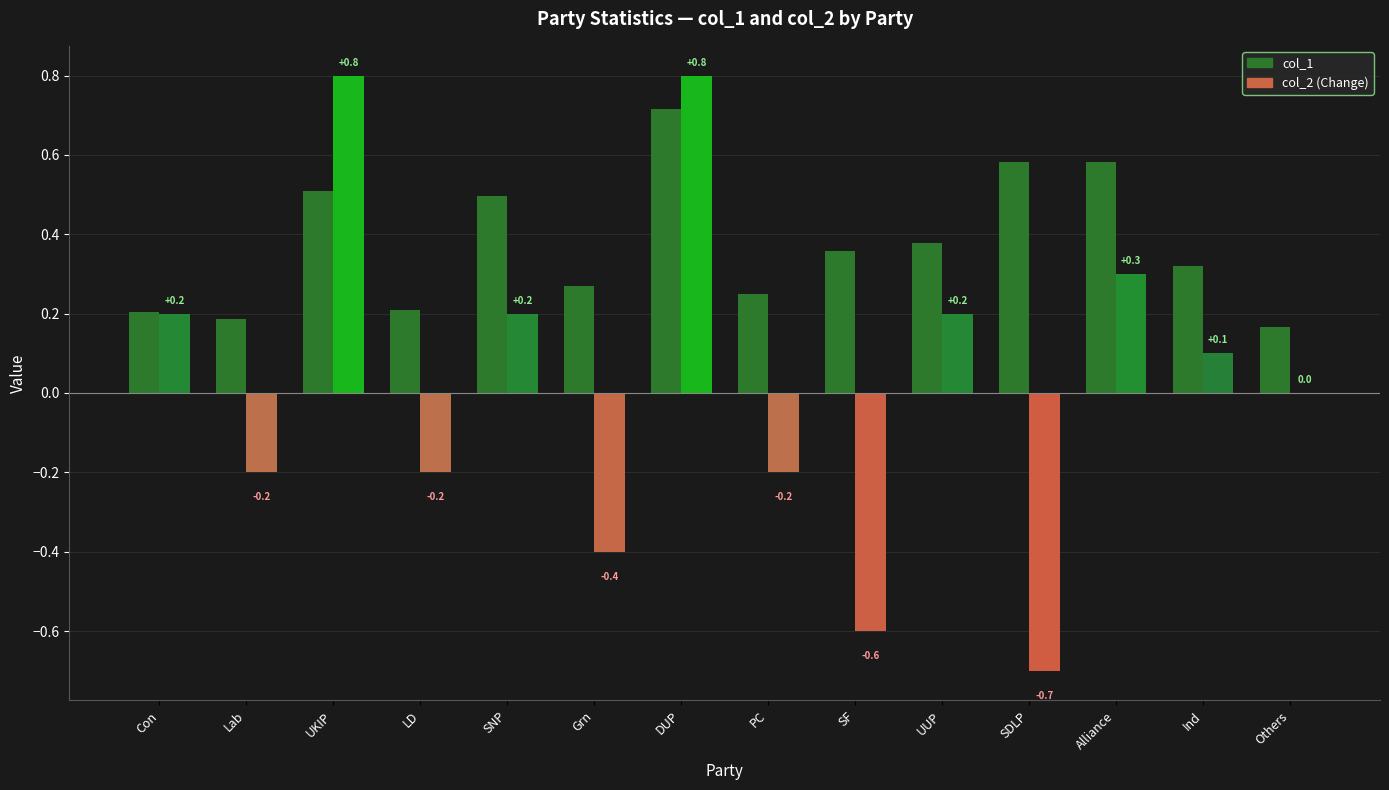

What is the sum of the col_2 values at Others and DUP?

0.8